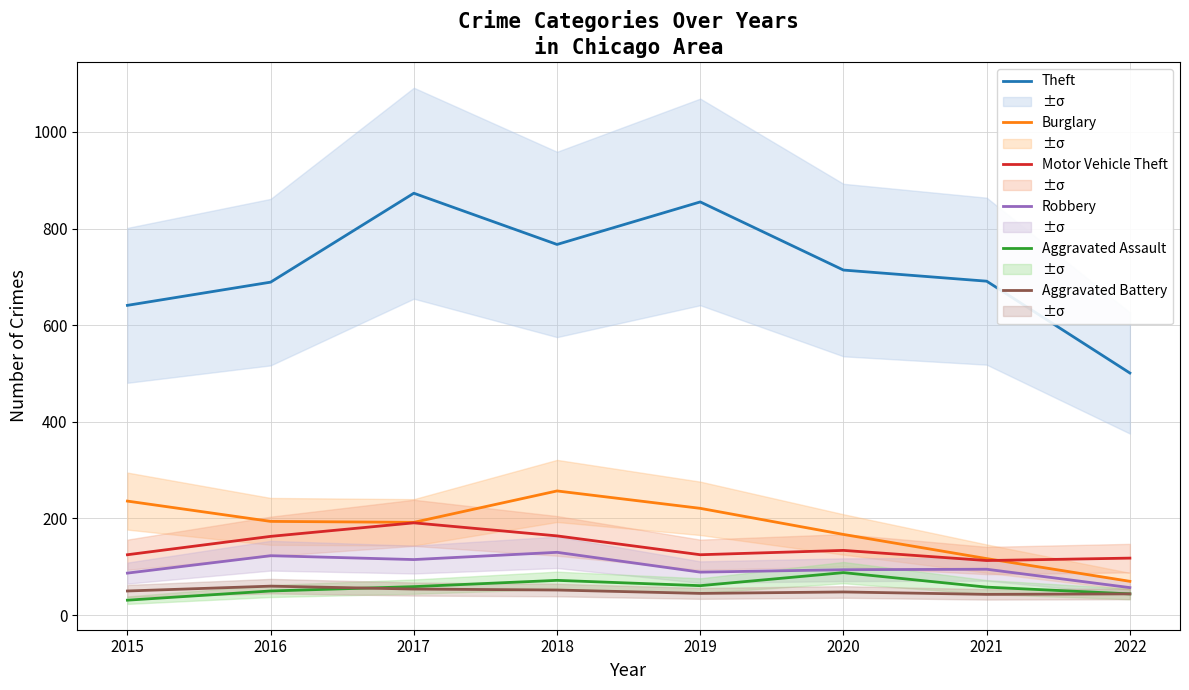

What is the difference between the second highest and minimum values in the Burglary series?

166